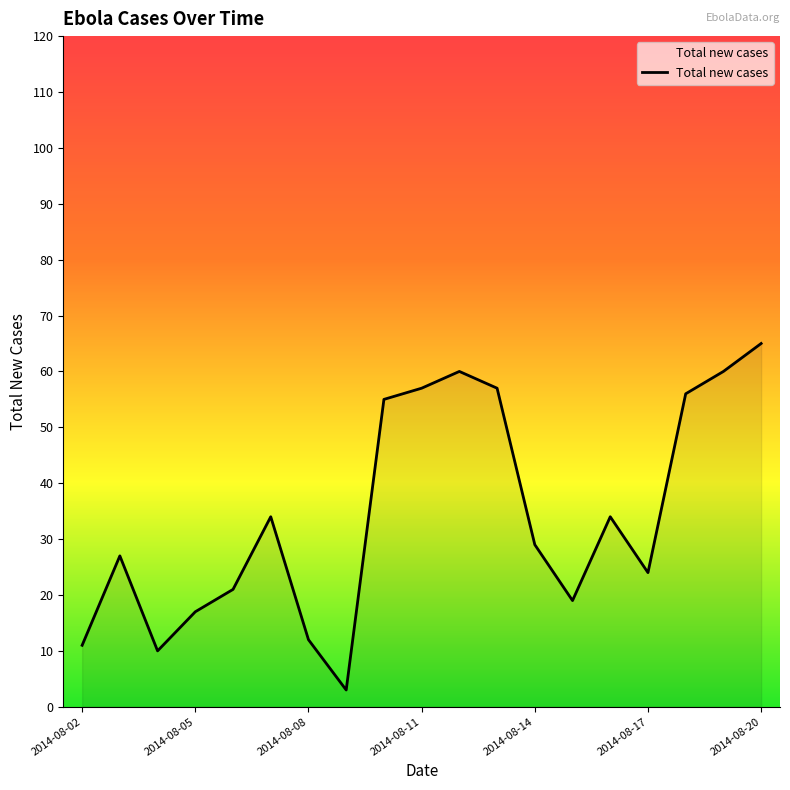

What is the difference between the maximum and minimum values?

62